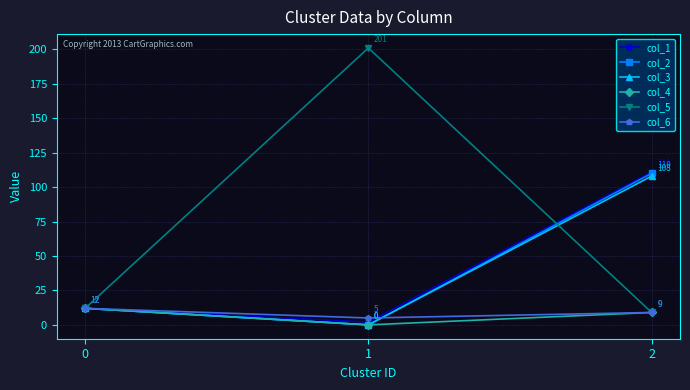

Is it true that col_2 equals 158 at 2?

False